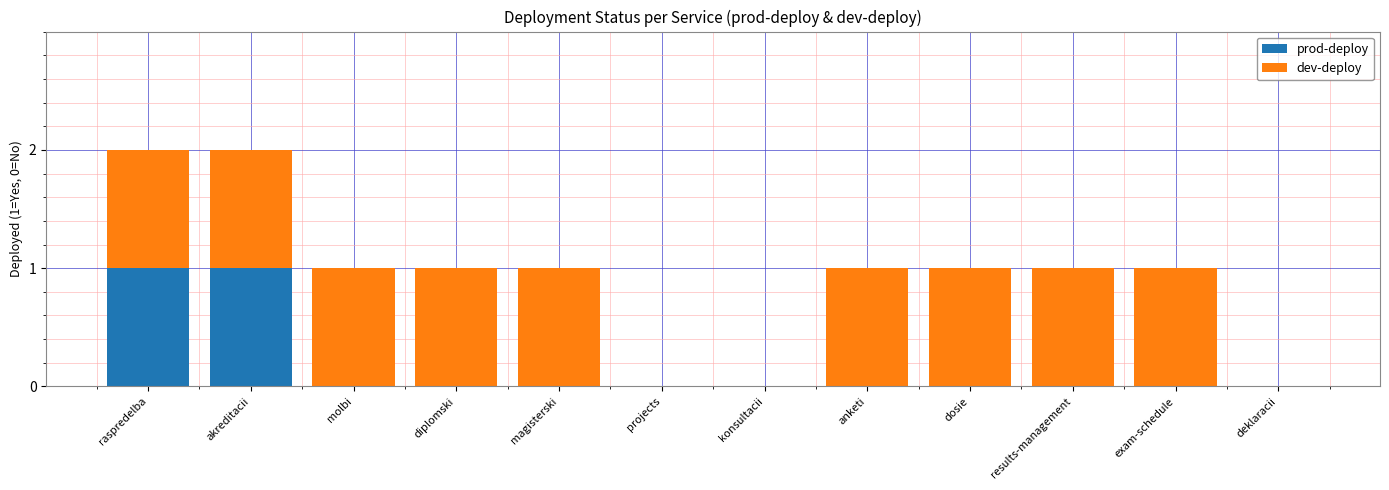

How many prod-deploy values are between 0 and 1?

12